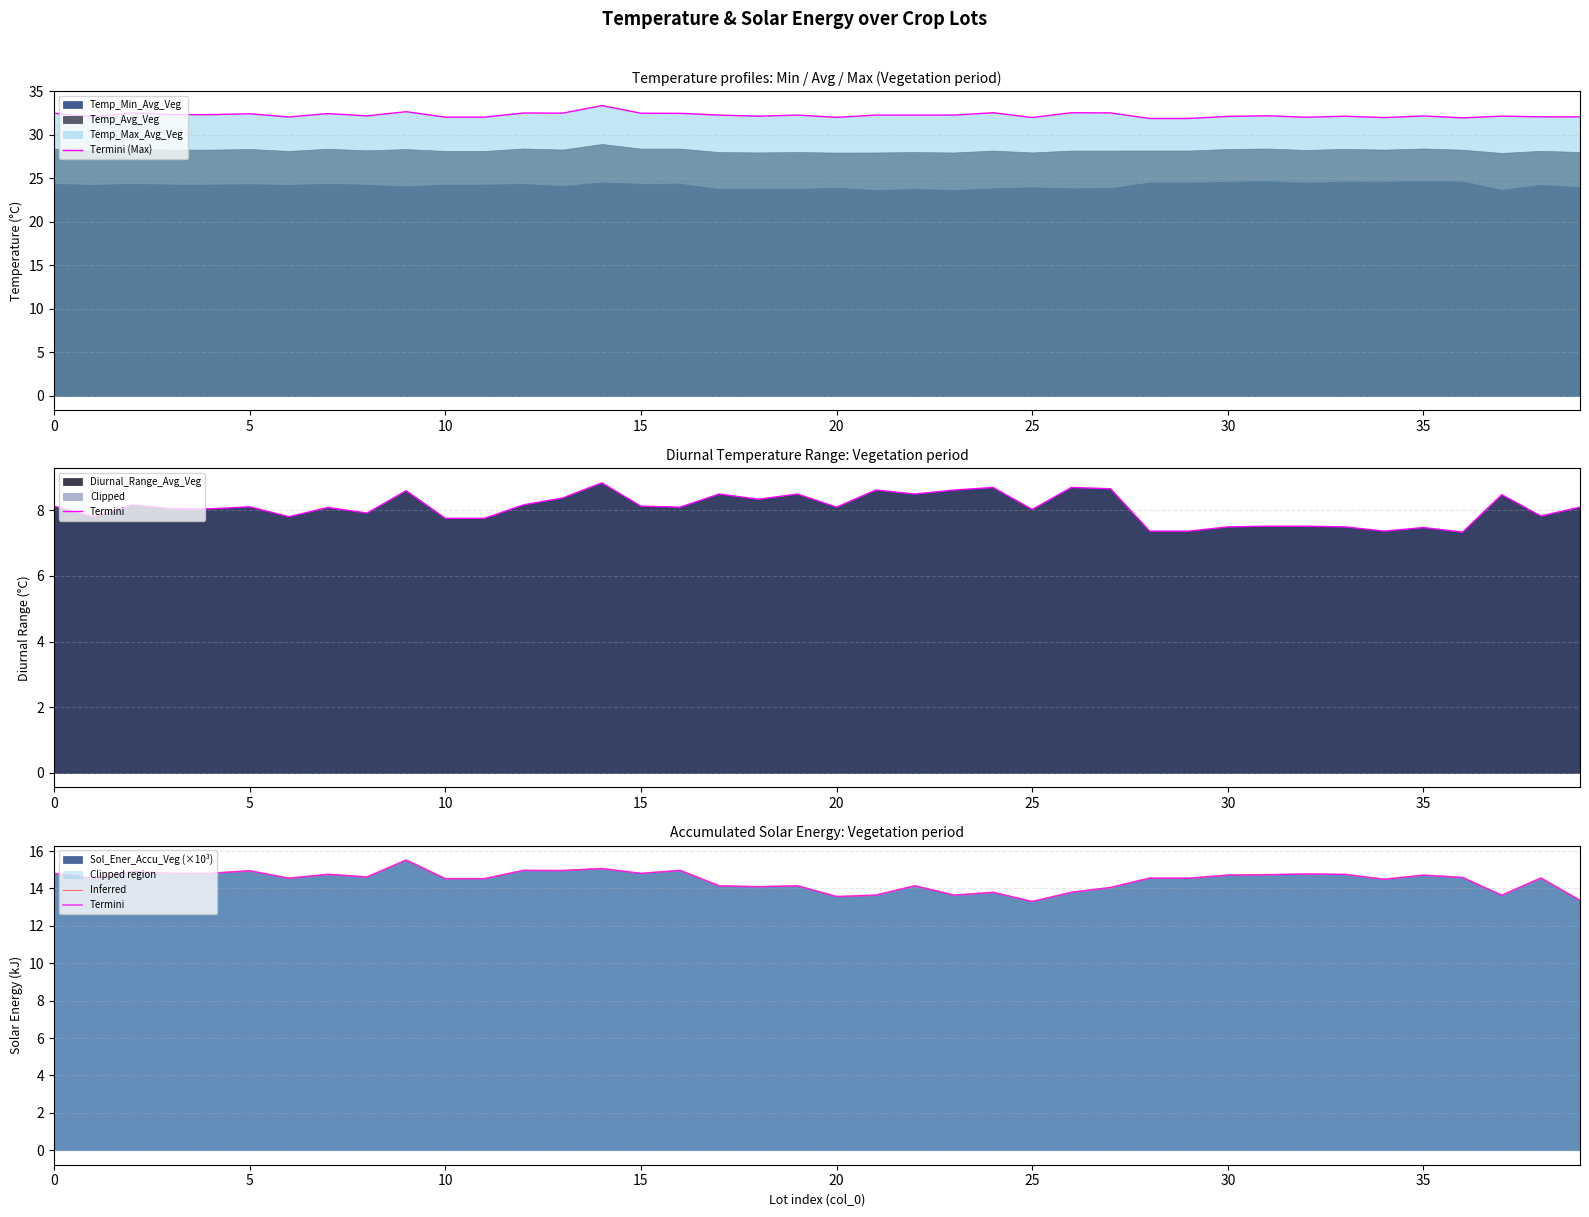

What is the value of the Termini (Max) point at the 31st from the left?

32.0